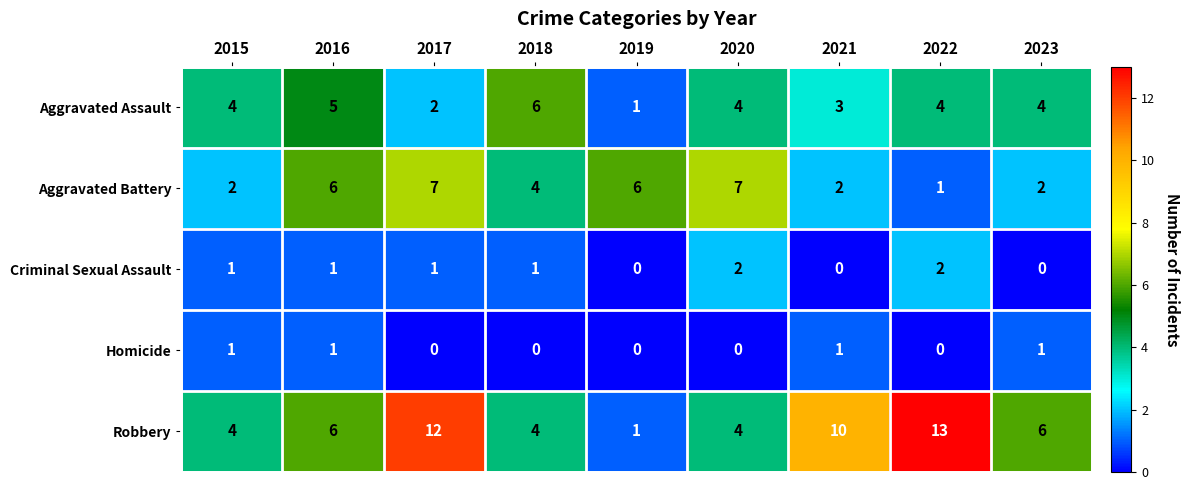

How many values in Criminal Sexual Assault are above zero?

6